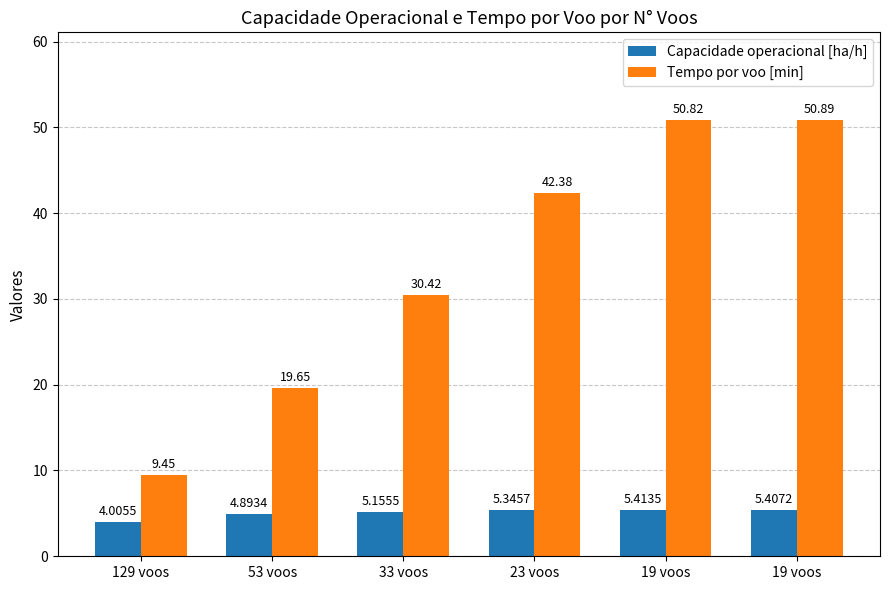

The Tempo por voo [min] series shows 10.7 at 19 voos. True or false?

False